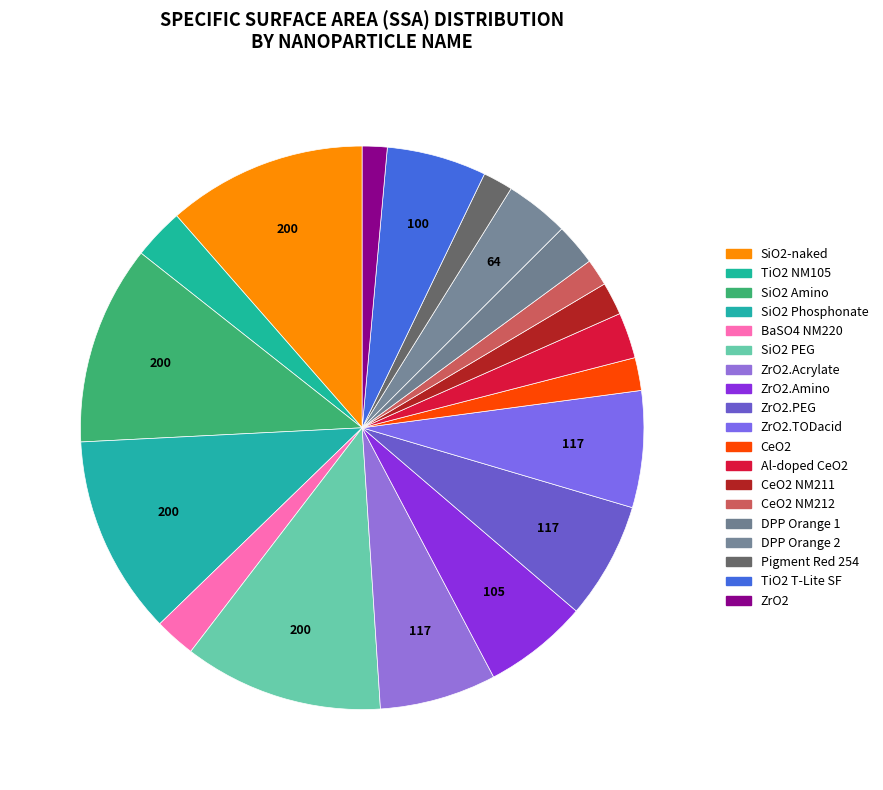

Count the number of slices in the pie.

19